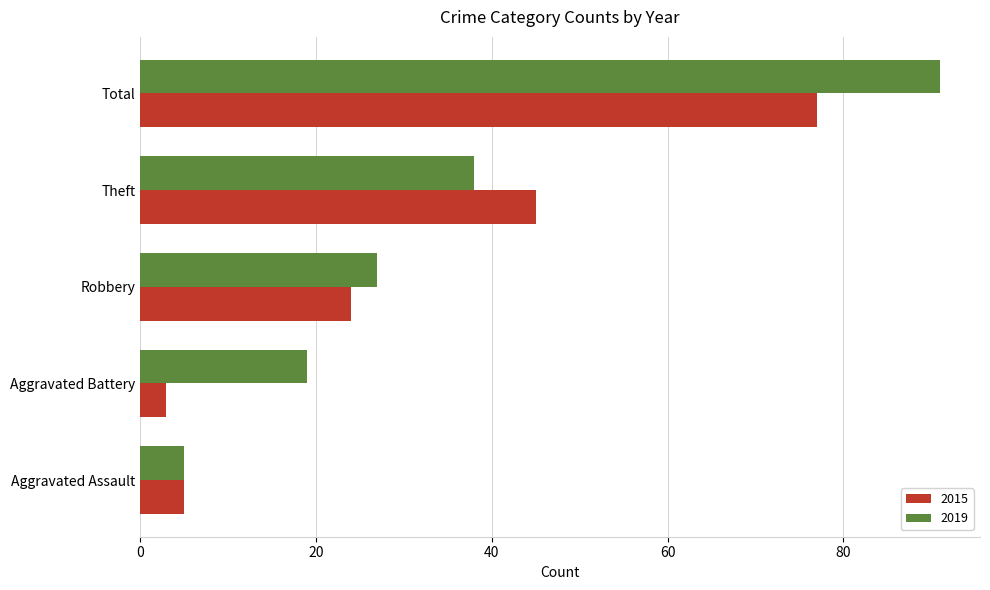

What is the total value across all series at Aggravated Battery?

22